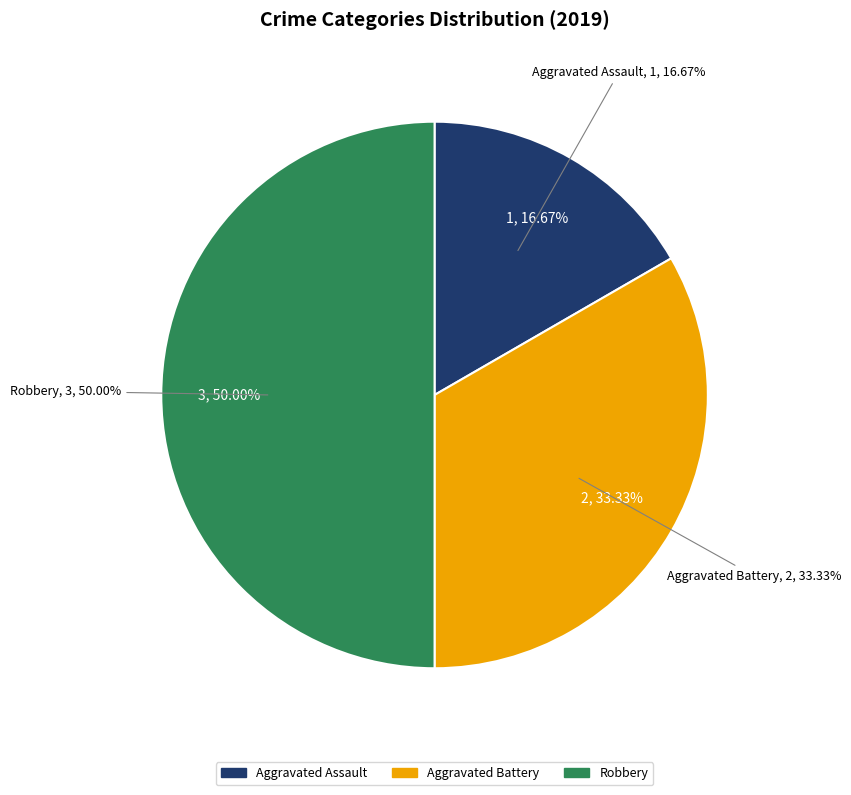

What is the change in value from Aggravated Assault to Robbery?

+2